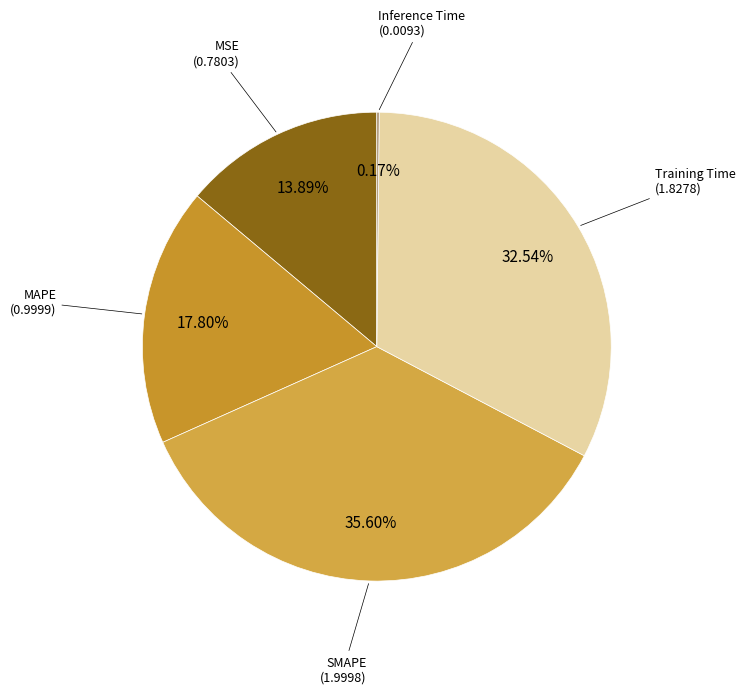

Rank the categories by value from highest to lowest.

SMAPE, Training Time, MAPE, MSE, Inference Time